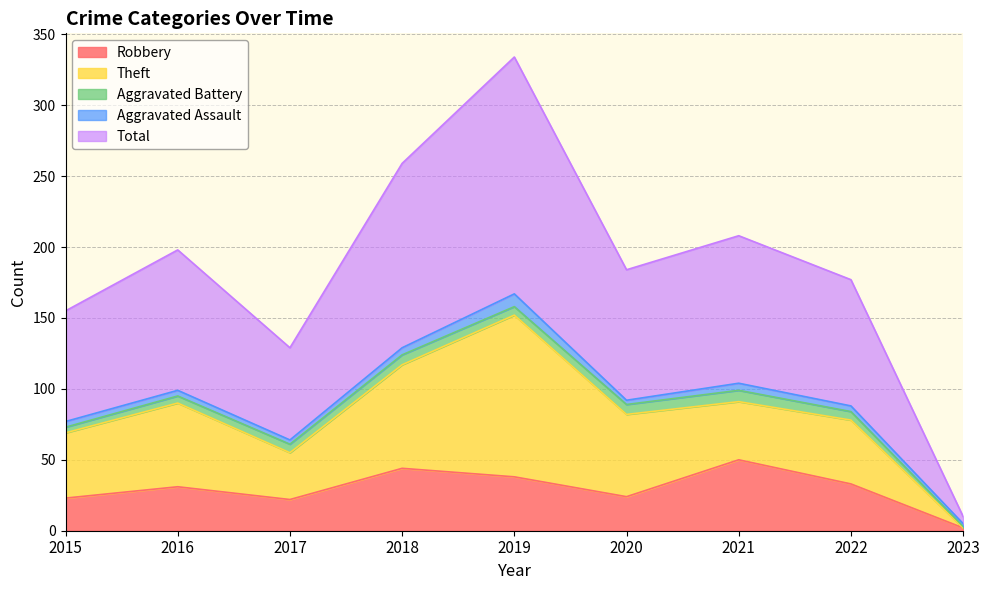

How many lines are shown in the chart?

5